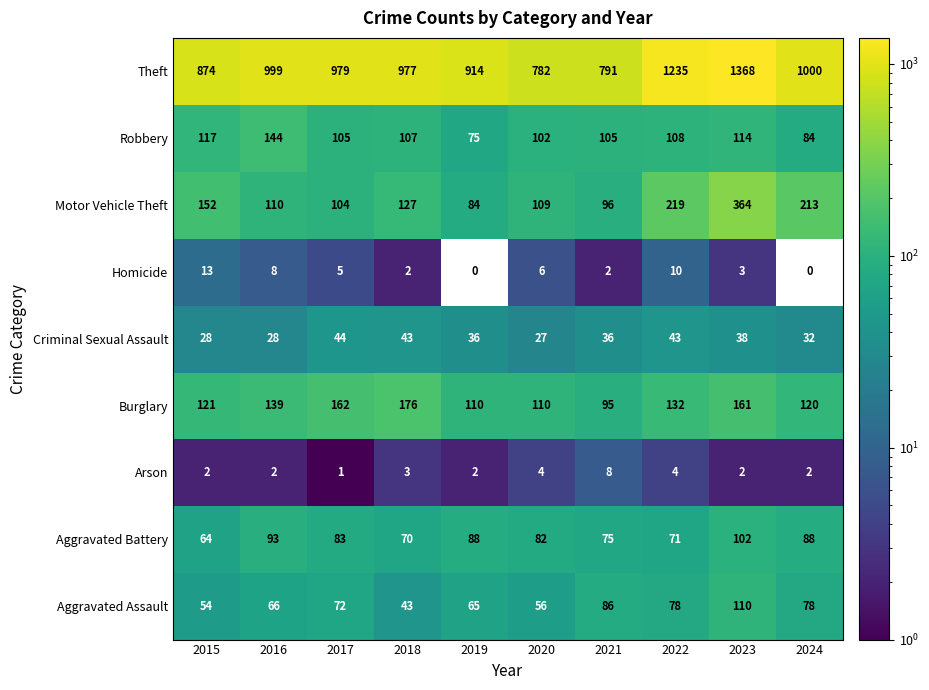

What is the maximum value shown in the chart?

1368